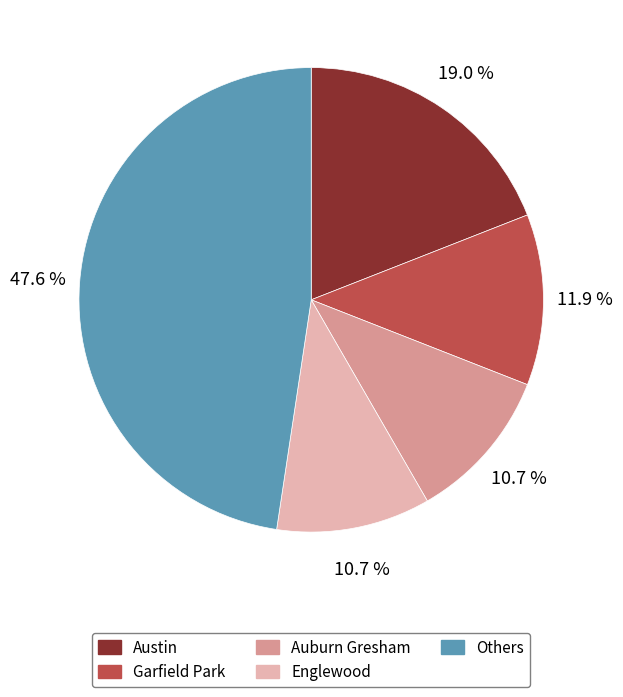

Which category has the biggest portion of the pie?

Others